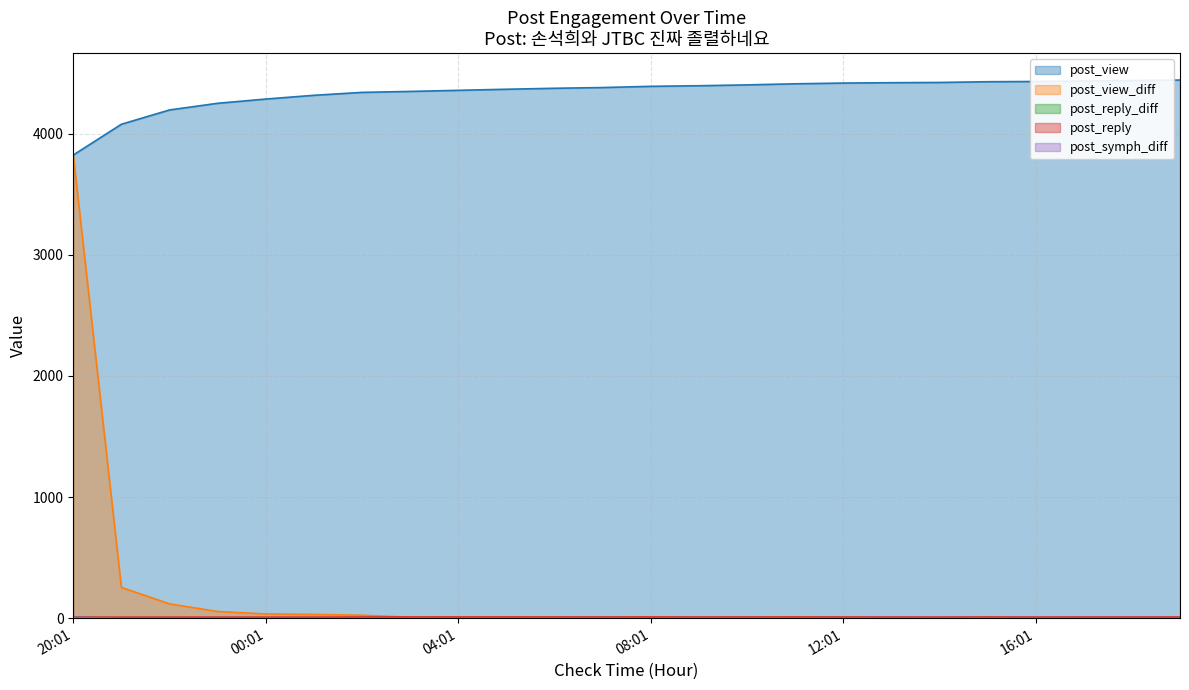

At 07:01, list the series in order from largest to smallest.

post_view, post_reply, post_view_diff, post_reply_diff, post_symph_diff